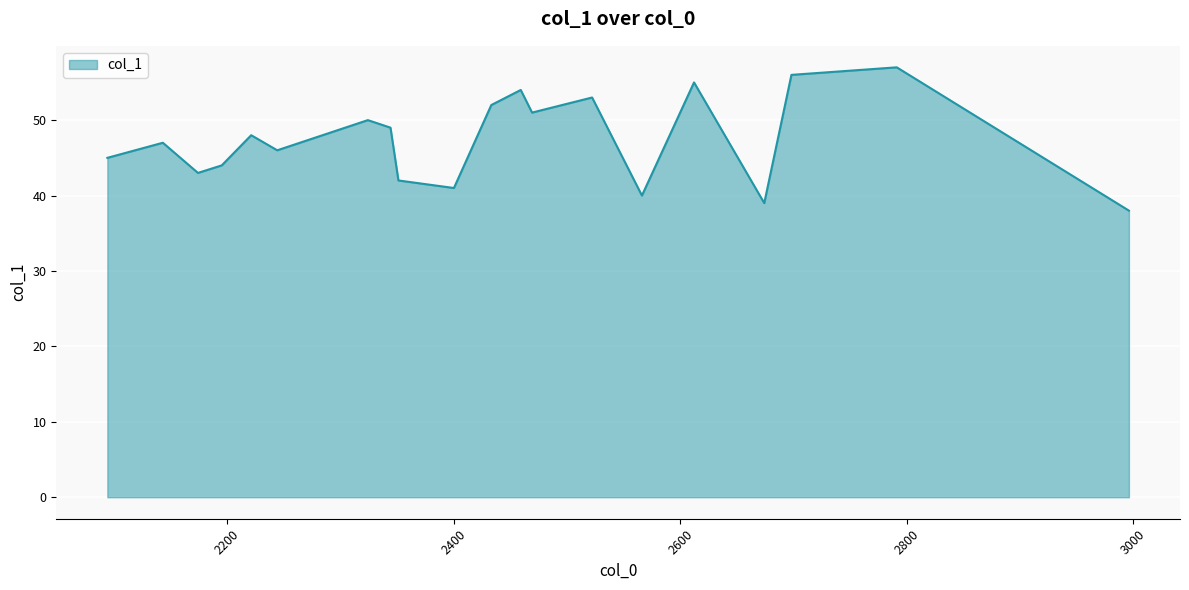

What is the greatest value displayed?

57